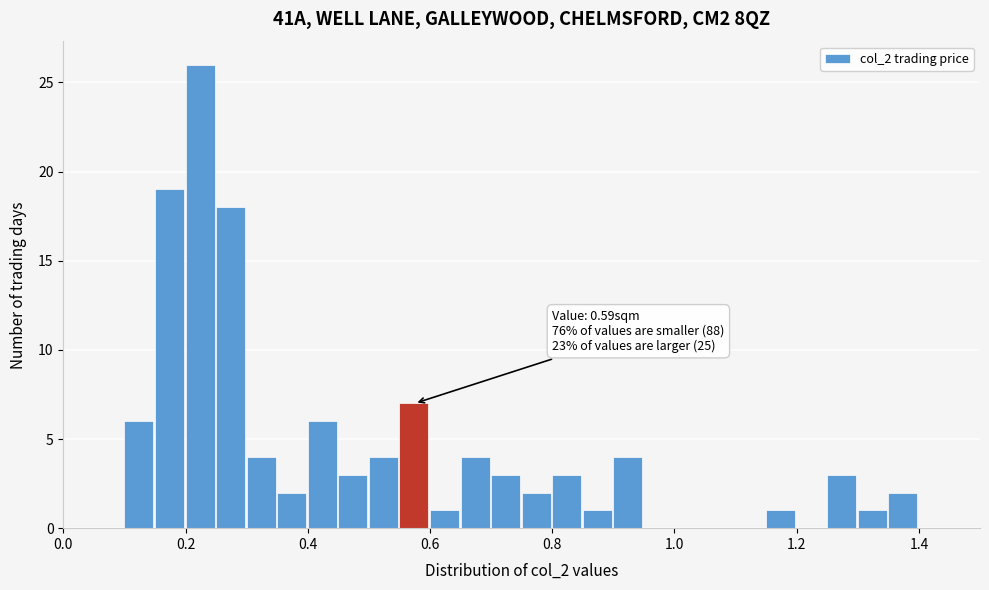

Read against the x-axis, roughly where is the centre of the tallest bar?

0.22